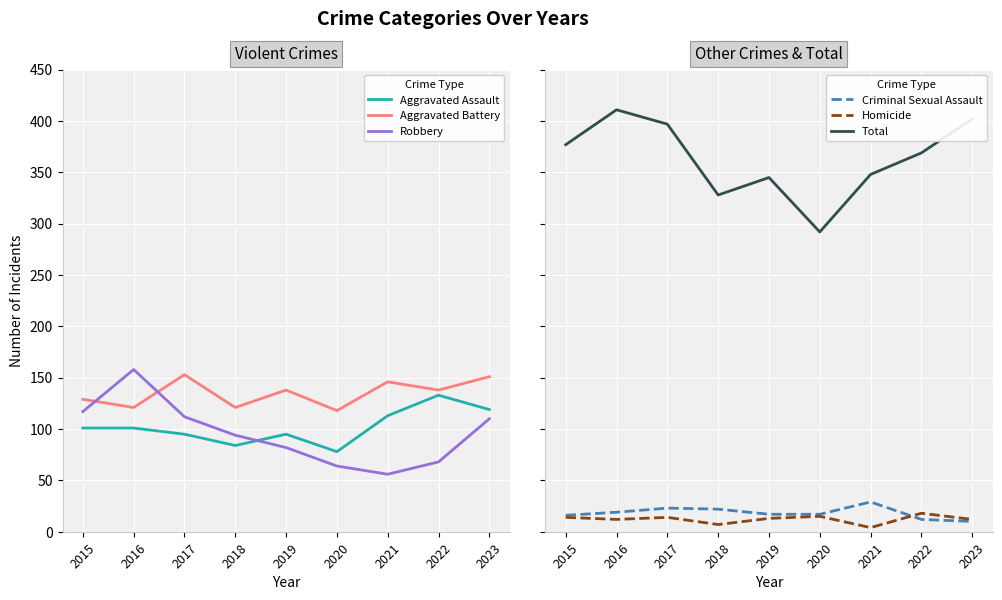

In Criminal Sexual Assault, how many points are higher than both neighbors (excluding endpoints)?

2